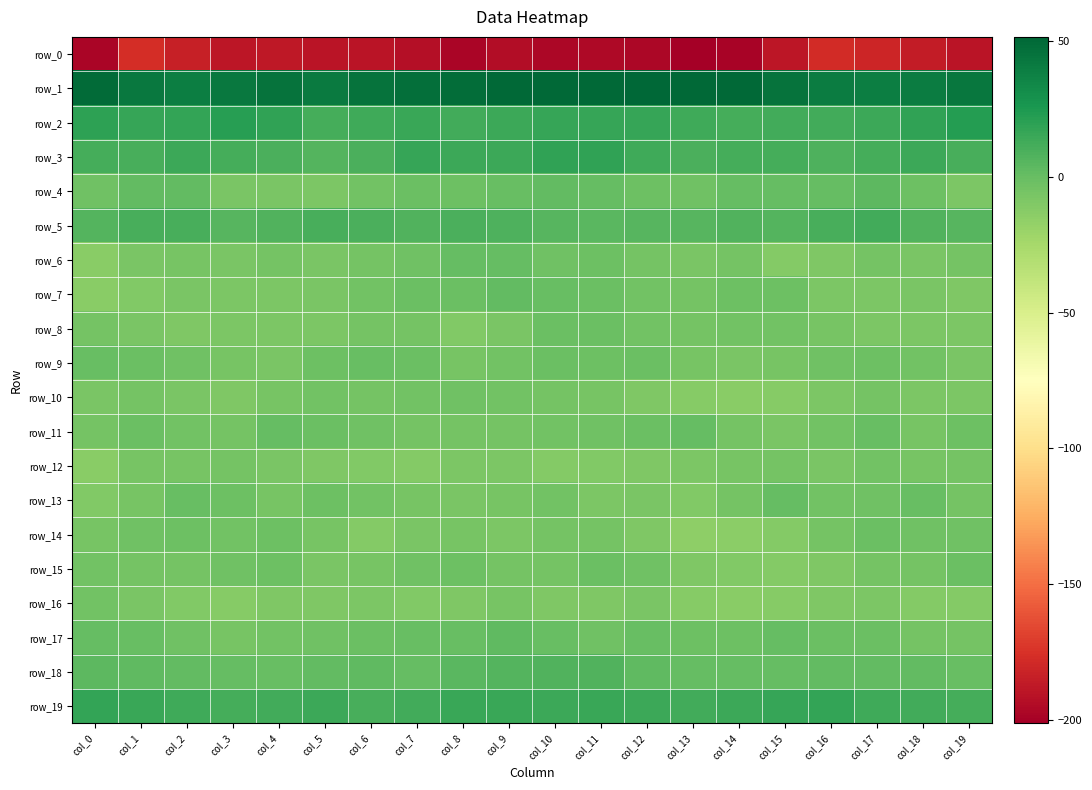

The row_19 series shows 4.7 at col_10. True or false?

False